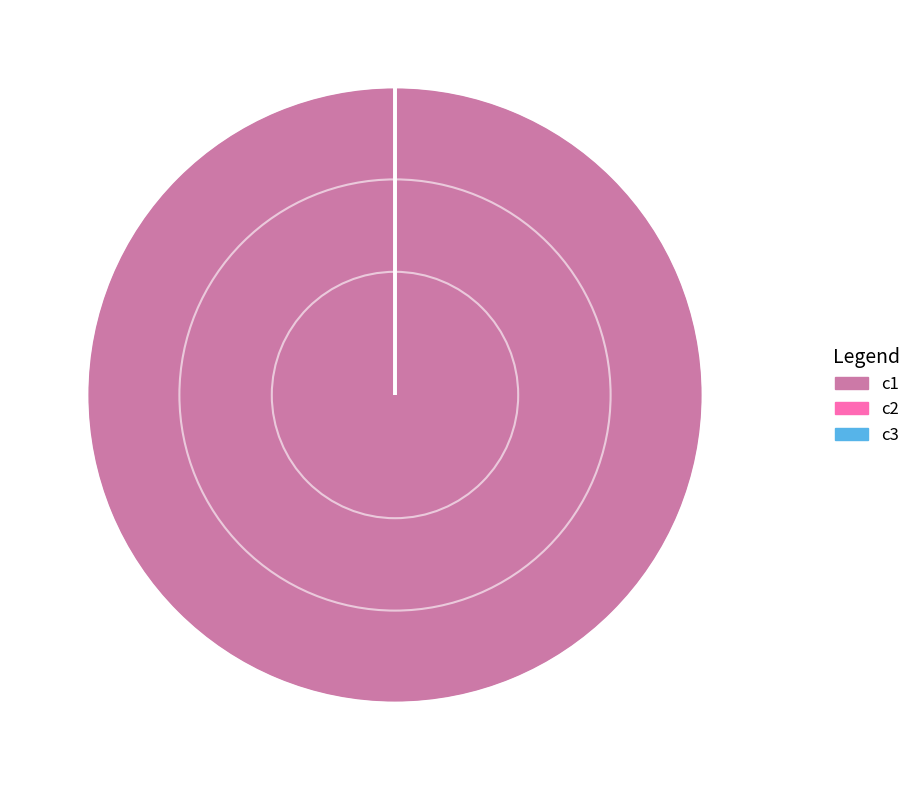

Is it true that c1 is 95% of the pie?

False